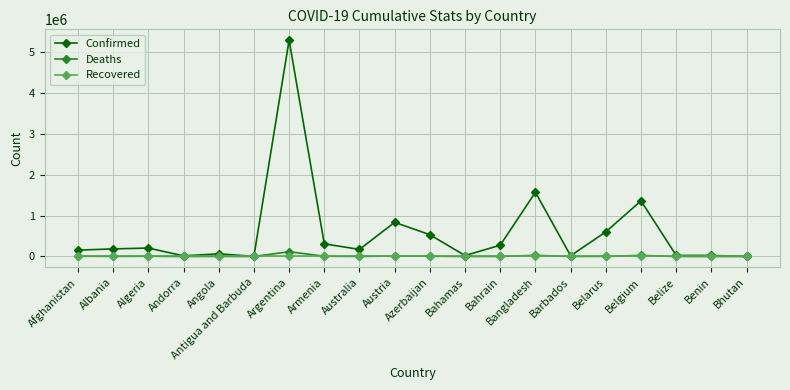

The value of Confirmed at Austria is 835504. True or false?

True